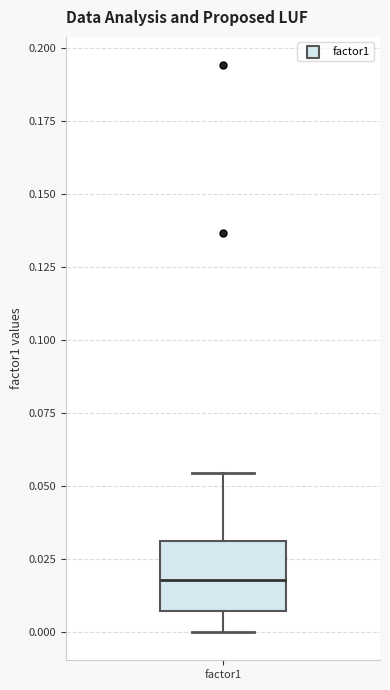

Where does the median line of the box for factor1 sit on the y-axis? The values are not printed on the chart, so give them approximately, as read against the axis.

0.020